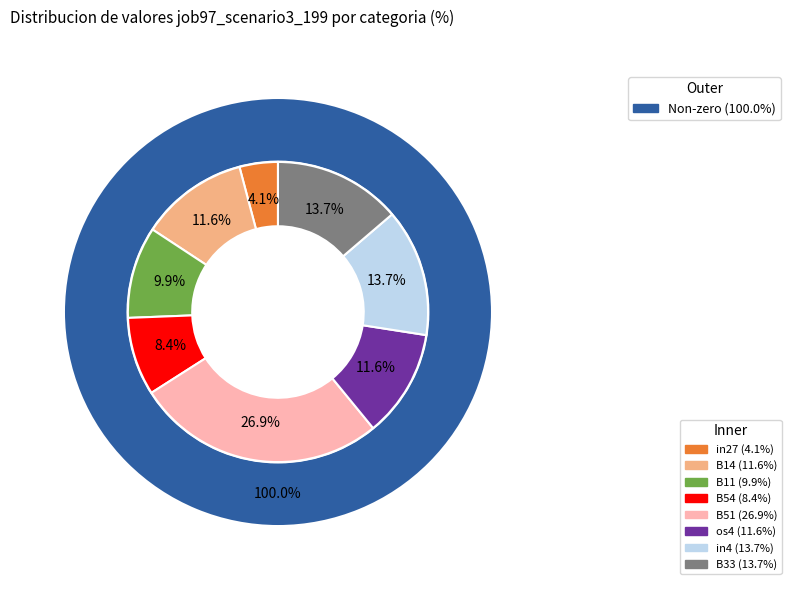

Is it true that B33 is 14% of the pie?

True